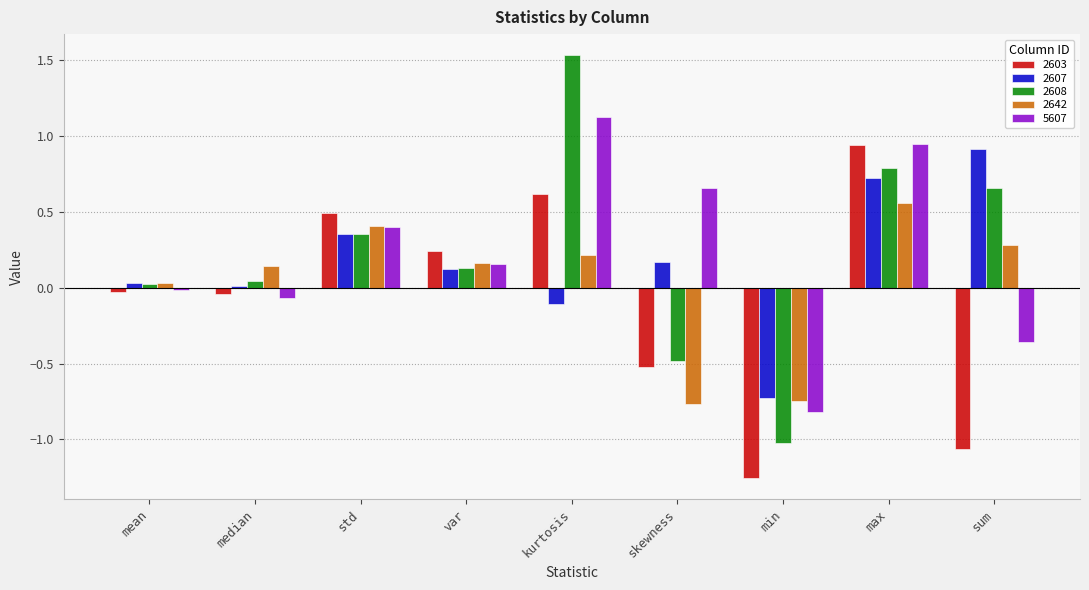

Between std and sum, which series saw the biggest shift?

2603